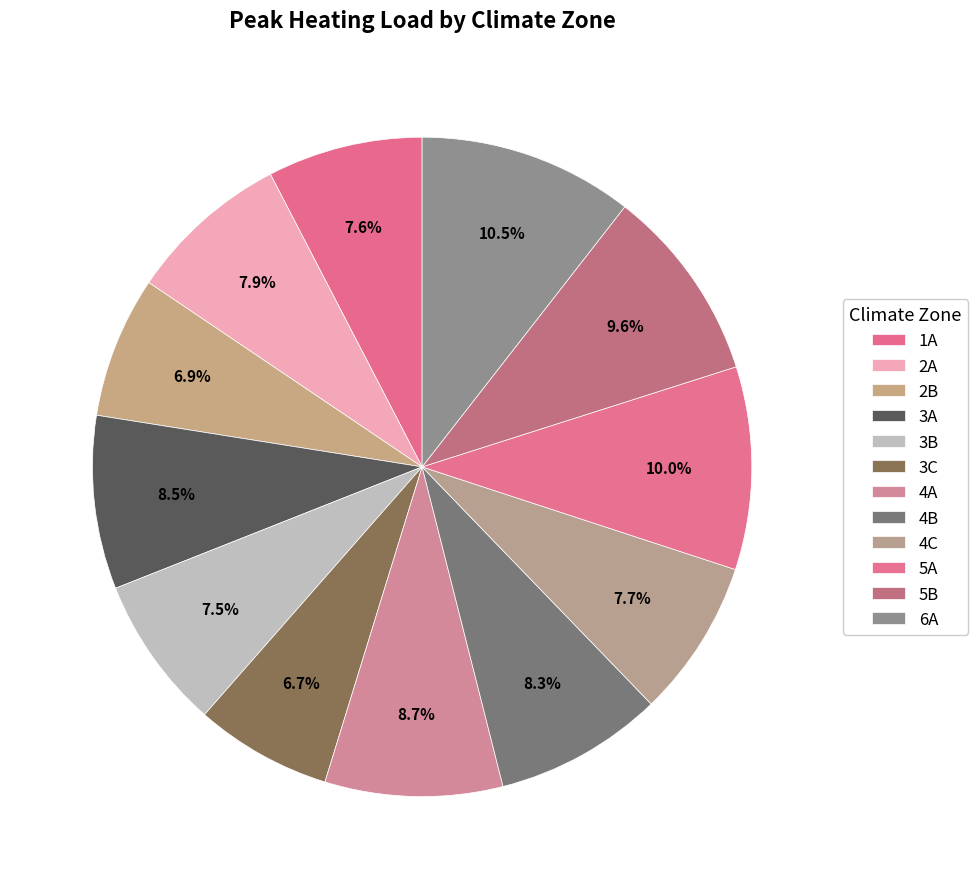

How many slices are in this pie chart?

12